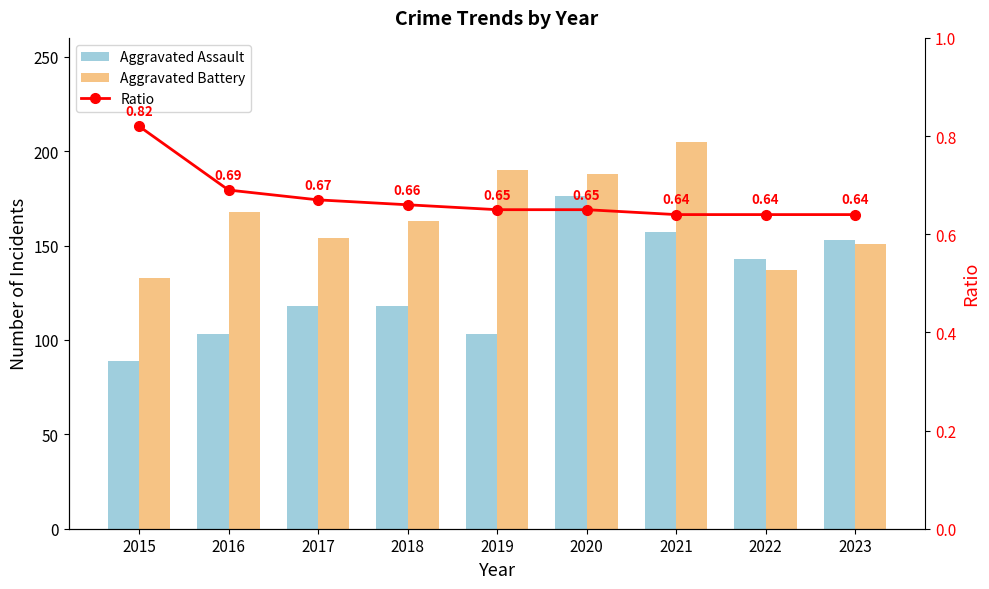

What is the value of the Aggravated Assault bar at the 1st from the left?

89.0